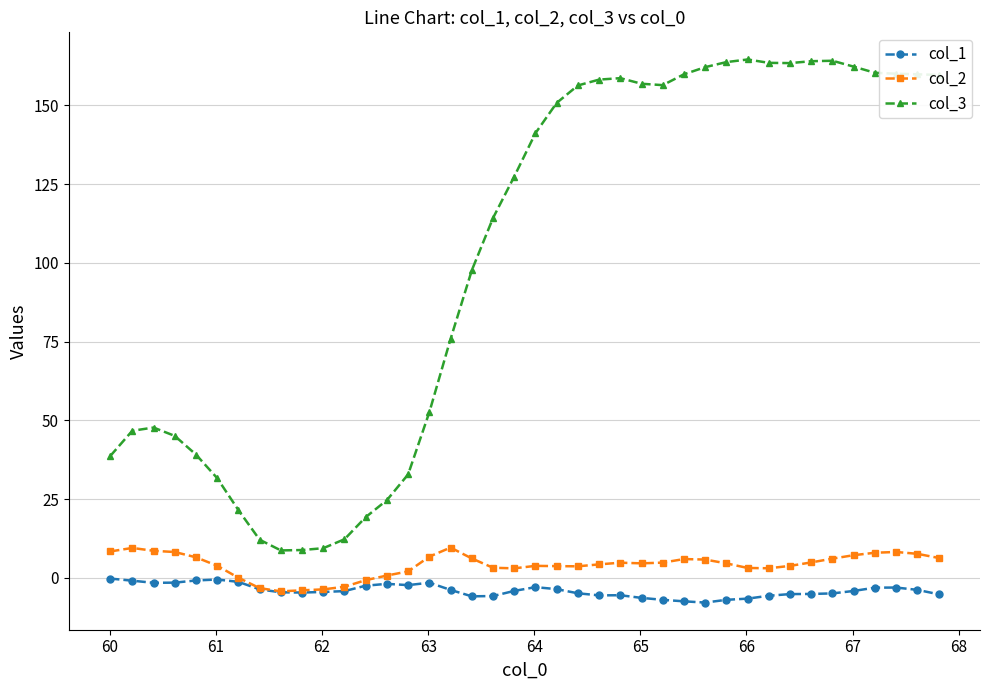

What is the value of the col_1 point at the 36th from the left?

-4.1